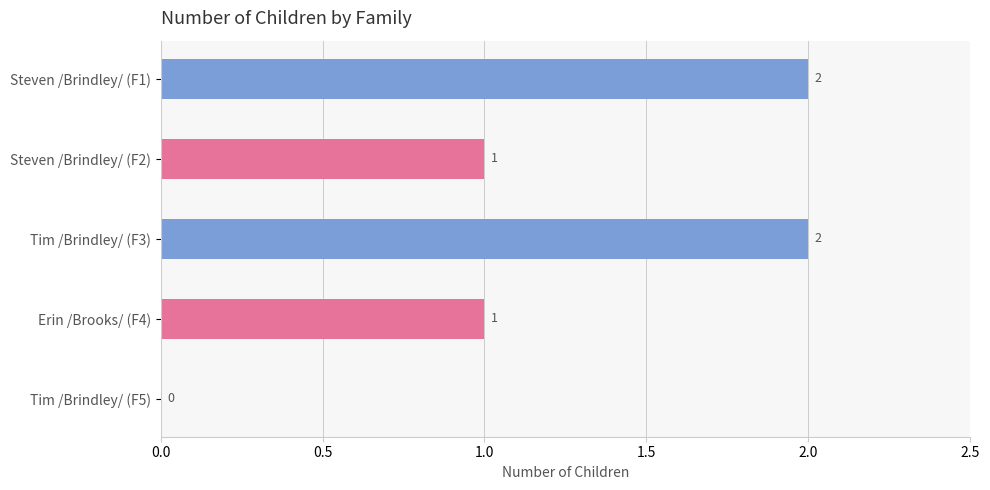

The chart shows a value of 1 at Erin /Brooks/ (F4). True or false?

True